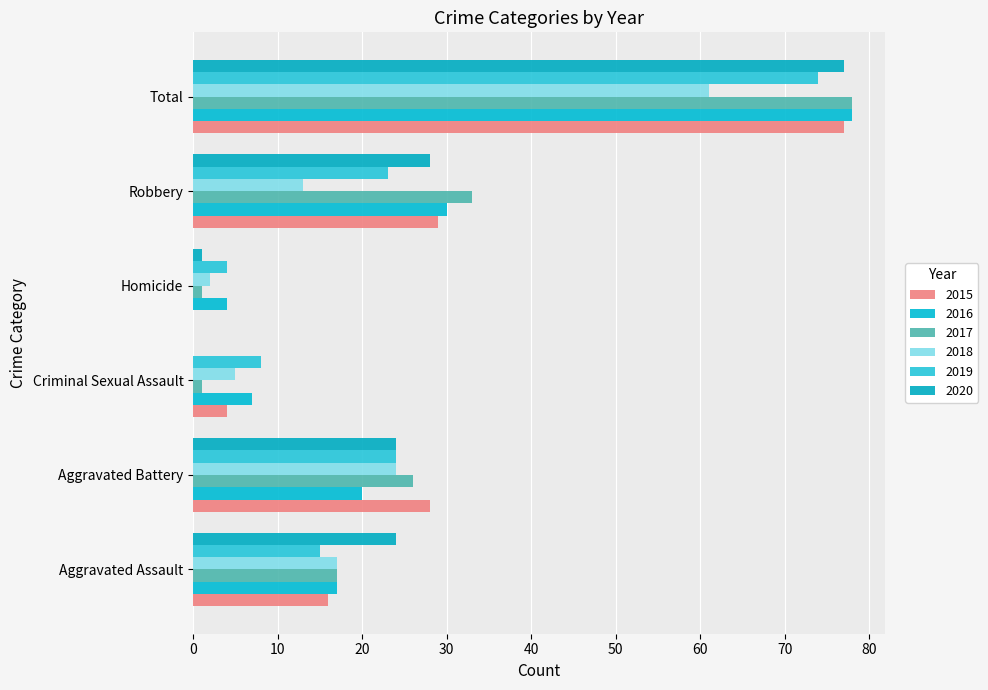

What is the total value across all series at Total?

445